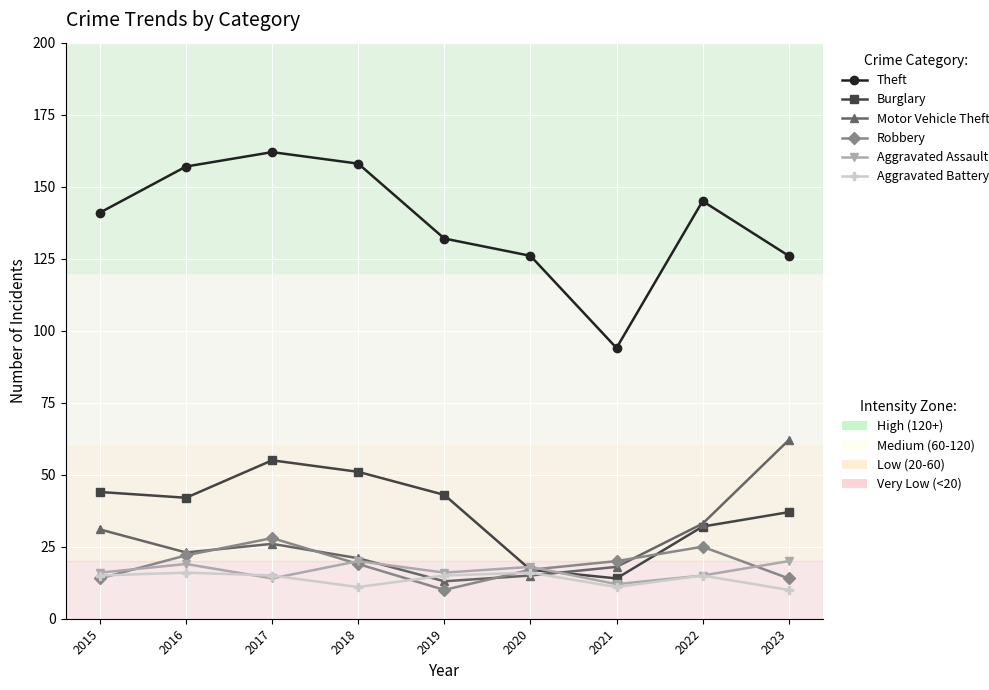

What is the total value across all series at 2023?

269